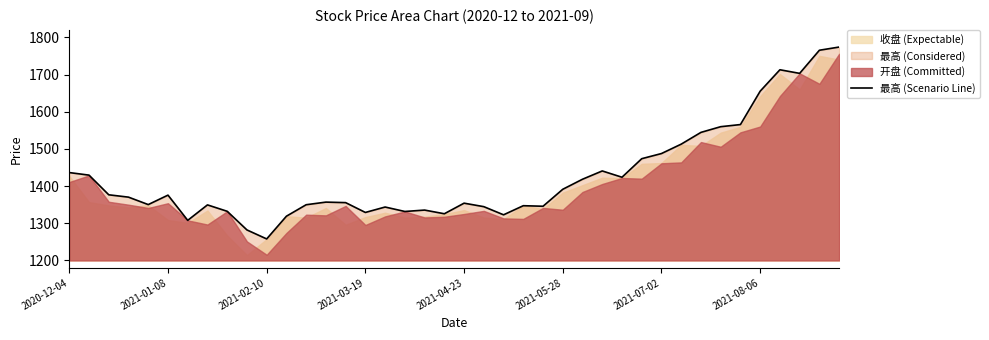

At which label does 最高 (Scenario Line) reach its minimum?

2021-02-10